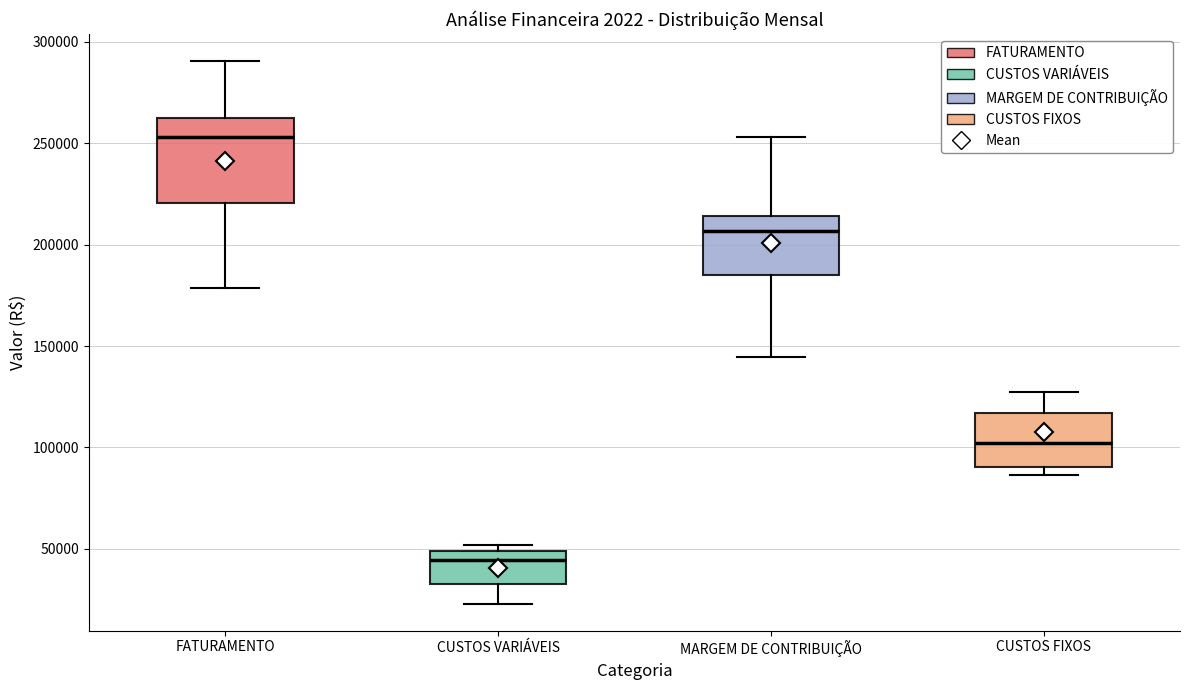

Reading left to right, transcribe this box plot: for each box, give where its median line is, the range the box spans, and where its two whiskers end, as read against the y-axis. The values are not printed on the chart, so give them approximately, as read against the axis.

FATURAMENTO: median 255000, box 220000 to 265000, whiskers 180000 to 290000
CUSTOS VARIÁVEIS: median 45000, box 35000 to 50000, whiskers 25000 to 50000 (just above the box's upper edge)
MARGEM DE CONTRIBUIÇÃO: median 205000, box 185000 to 215000, whiskers 145000 to 255000
CUSTOS FIXOS: median 100000, box 90000 to 115000, whiskers 85000 to 125000